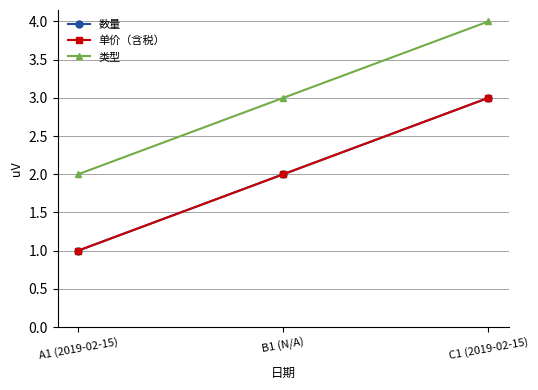

Does the chart have visible grid lines?

Yes